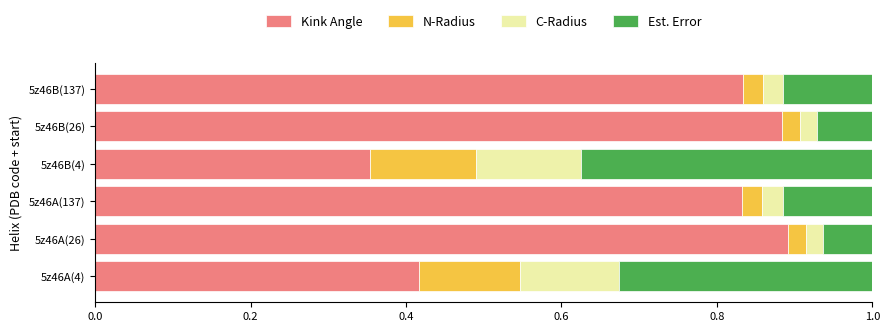

What is the total value across all series at 5z46A(26)?

1.0